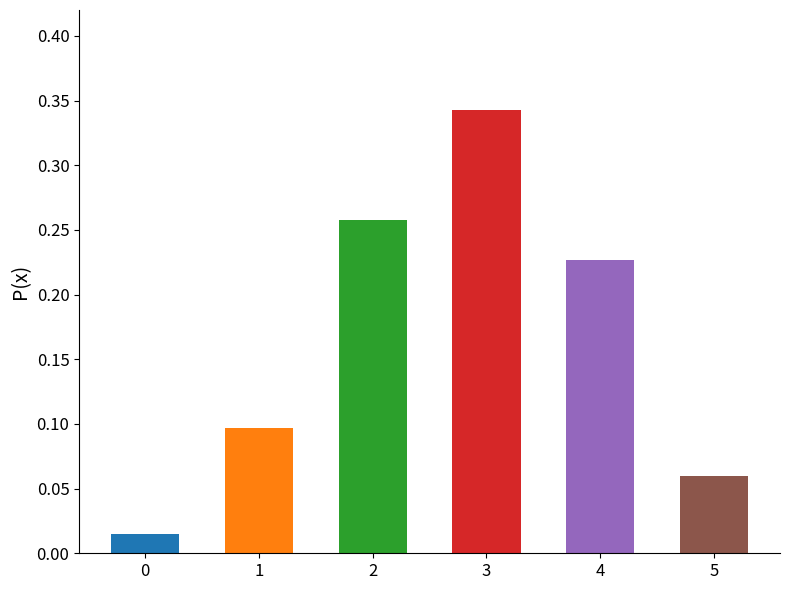

What is the sum of all values?

1.0